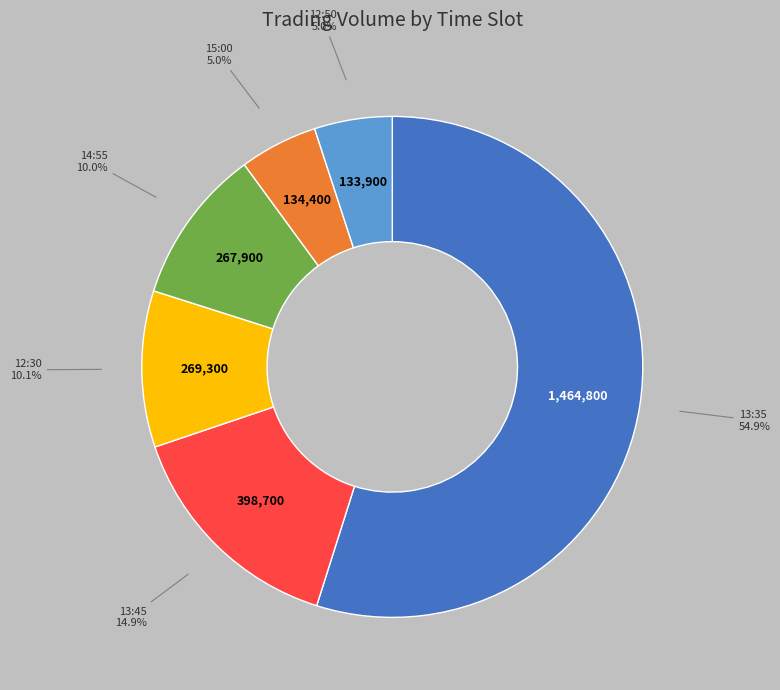

What is the largest slice in the pie chart?

13:35